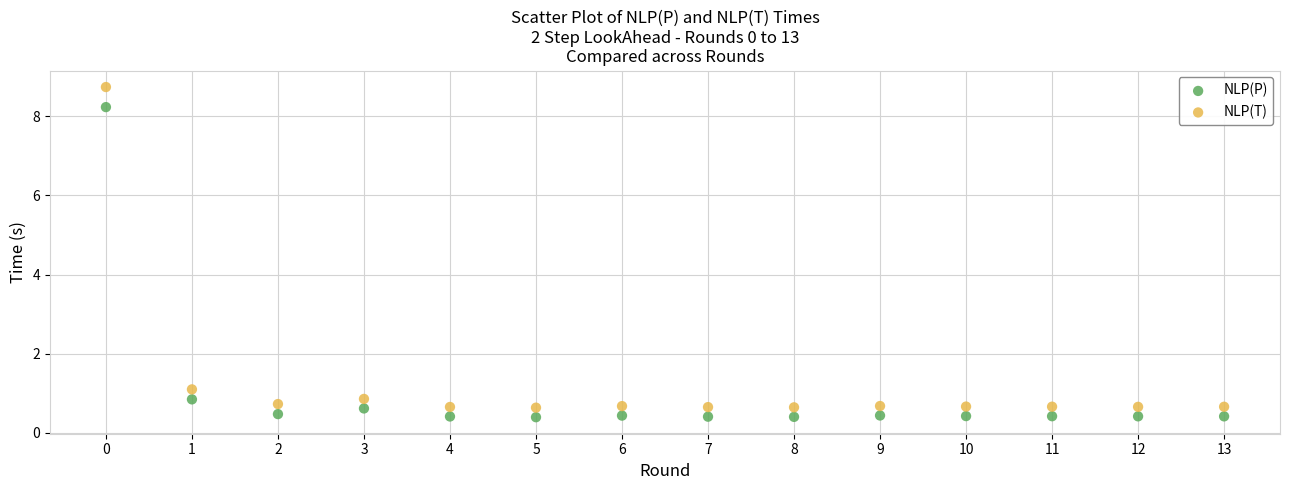

Across all series, what Y value is closest to 4?

1.1